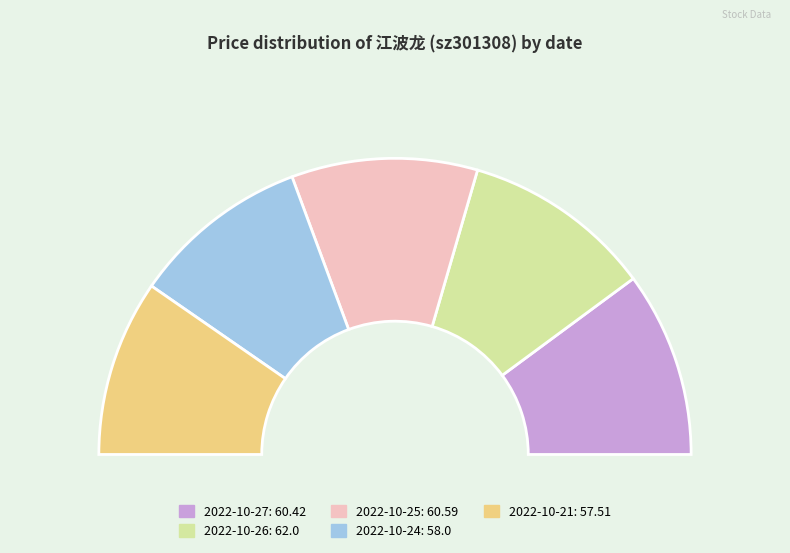

Is the sum of 2022-10-27 and 2022-10-26 greater than half?

No